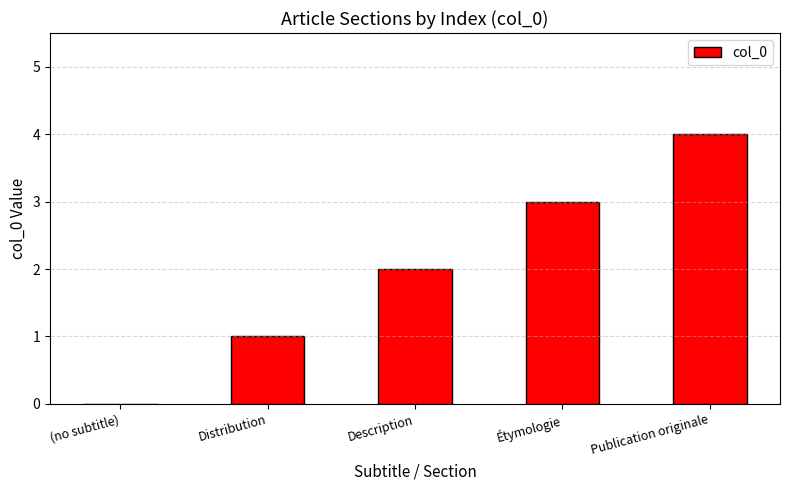

How many categories are shown in the chart?

5